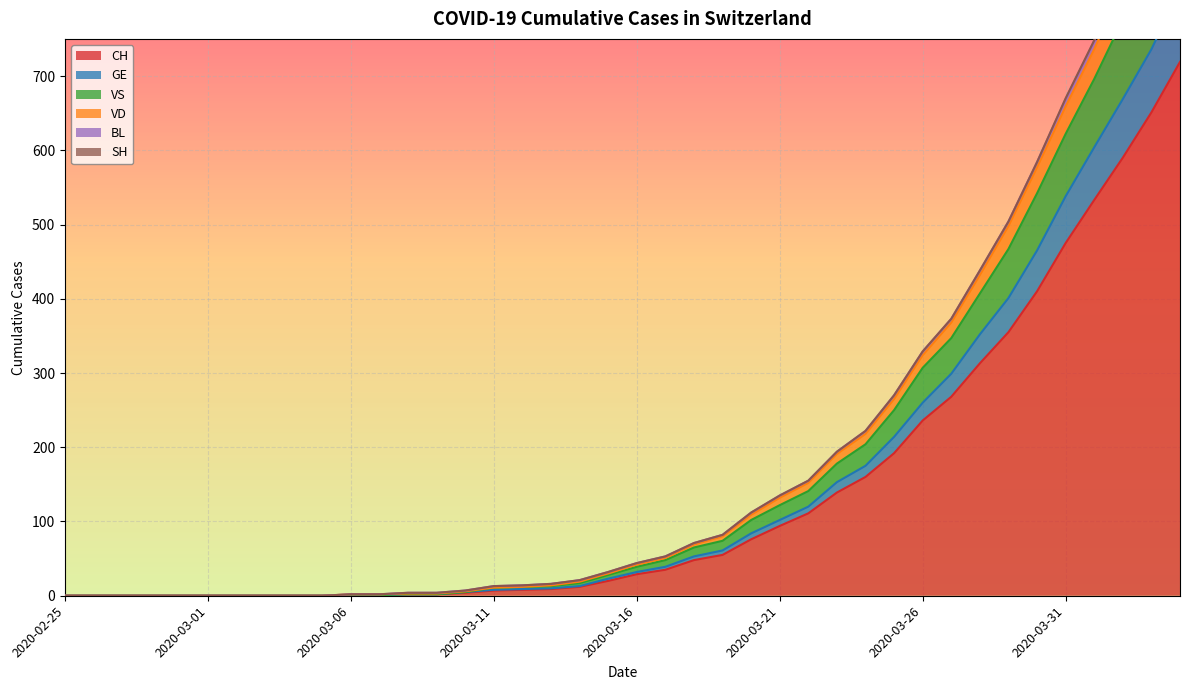

True or false: GE and VD cross at least once.

False